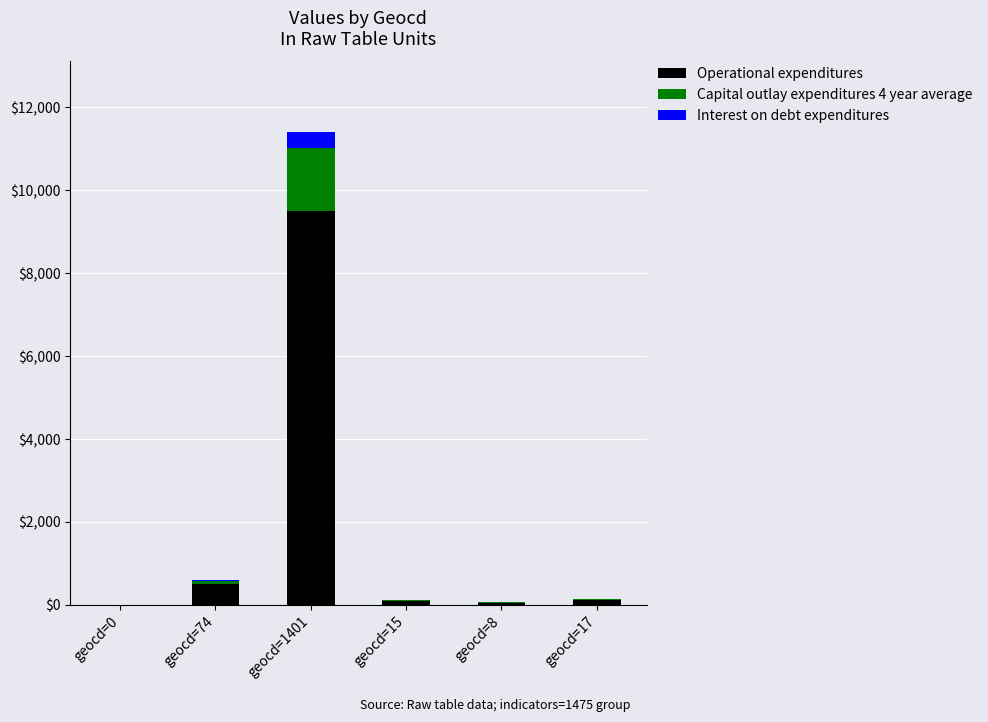

At which category is the sum across all series the highest?

geocd=1401